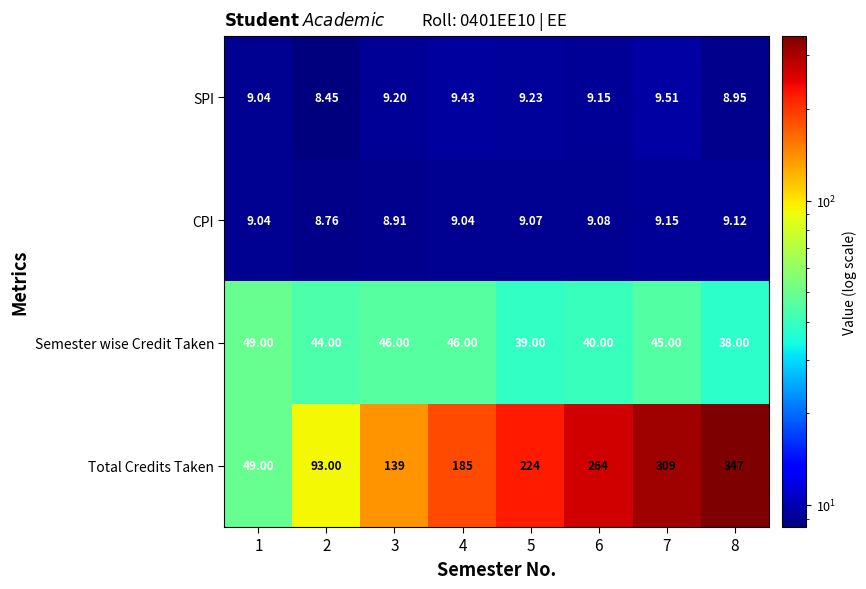

Rank the series by their maximum value, from highest to lowest.

Total Credits Taken, Semester wise Credit Taken, SPI, CPI